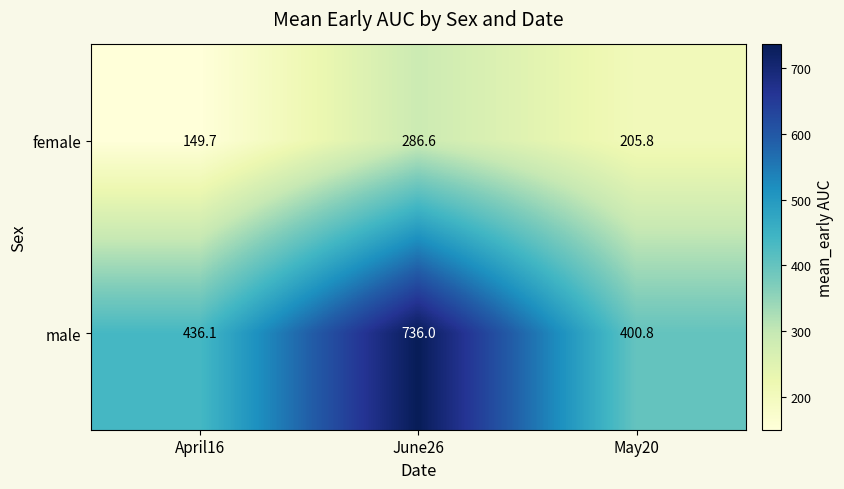

Where does the male series first go above 436?

April16